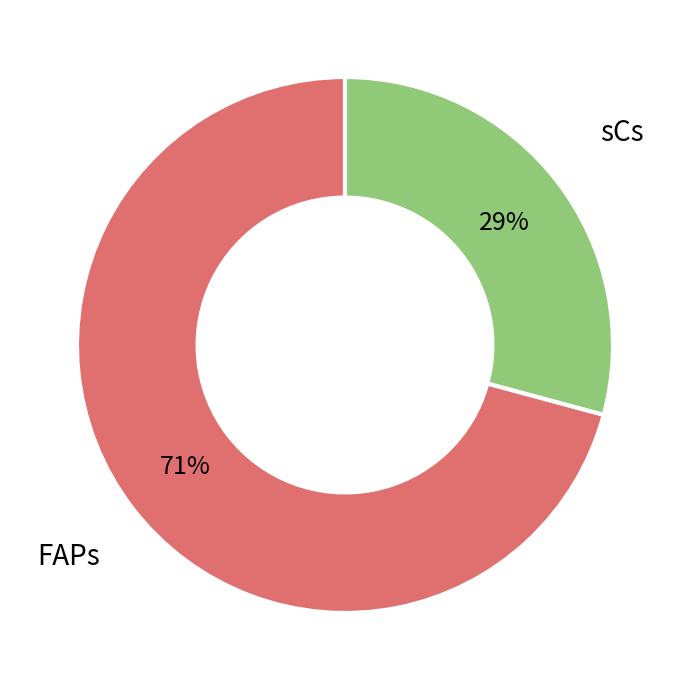

To the nearest percent, what is the difference between the largest and smallest slice percentages?

42%